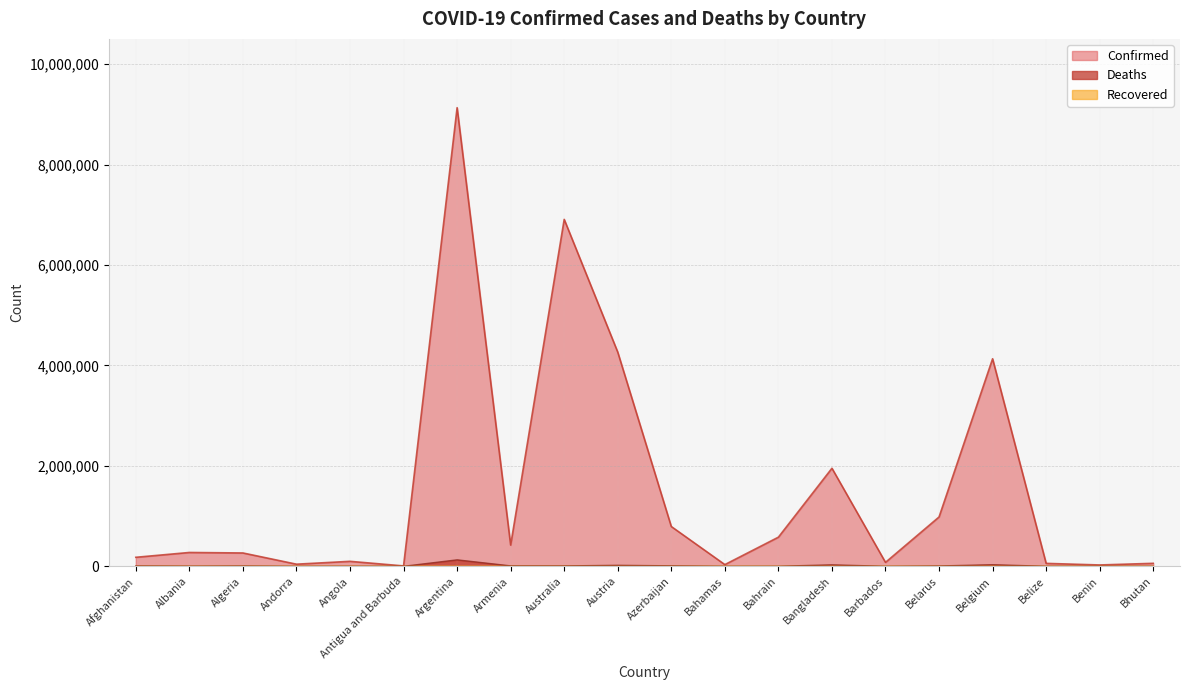

How many data points in Confirmed are less than 275732?

10